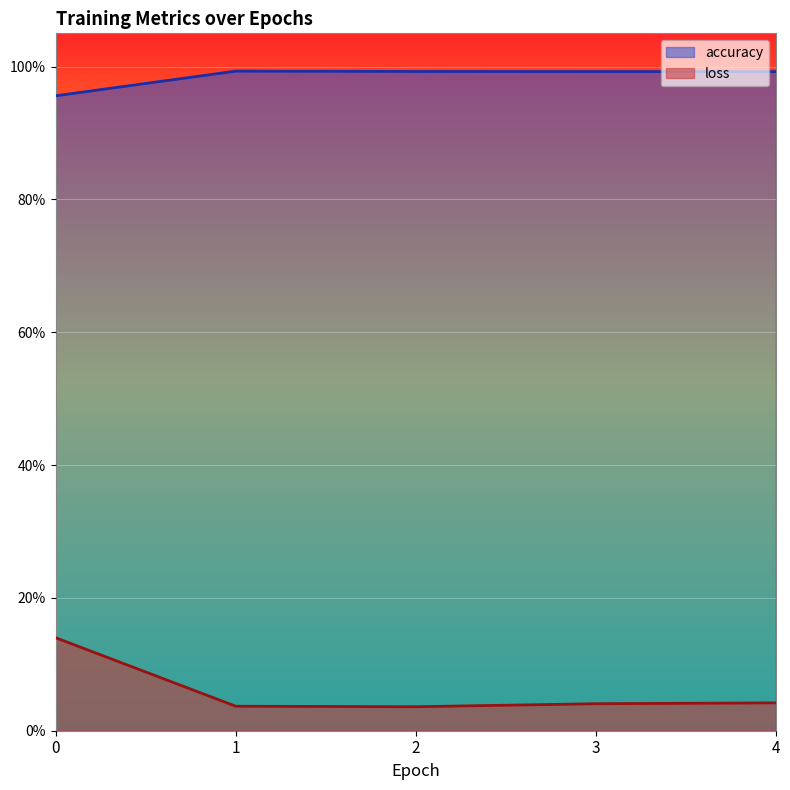

What is the greatest value displayed?

1.0